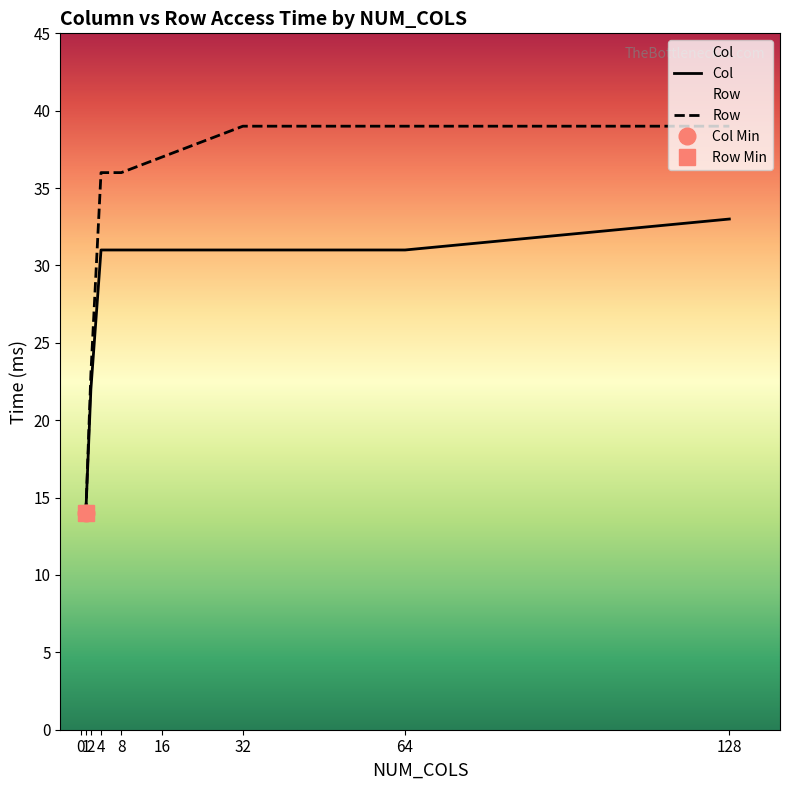

What is the difference between the maximum and minimum values?

25